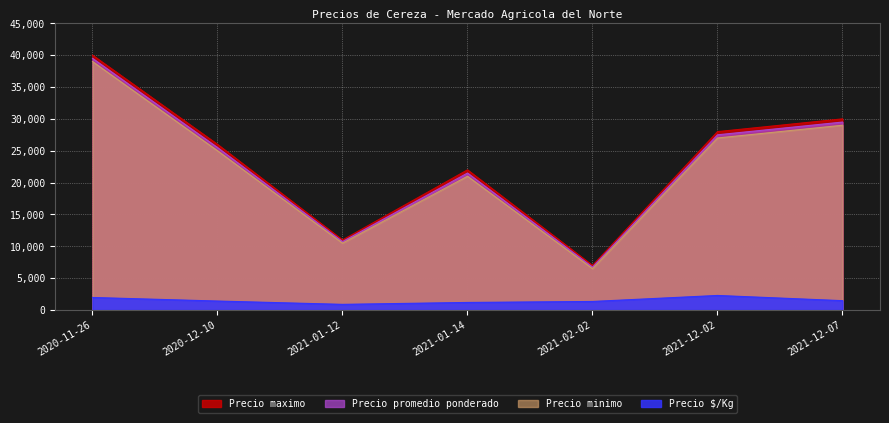

What position from the right is 2021-01-12?

5